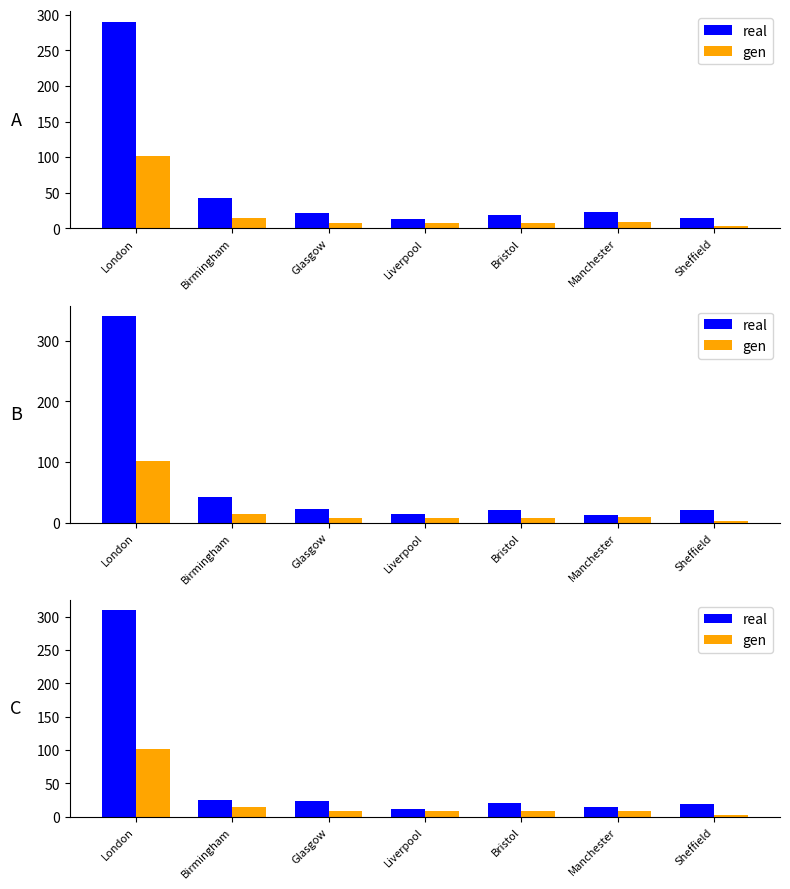

How many data points in real are less than 21?

3